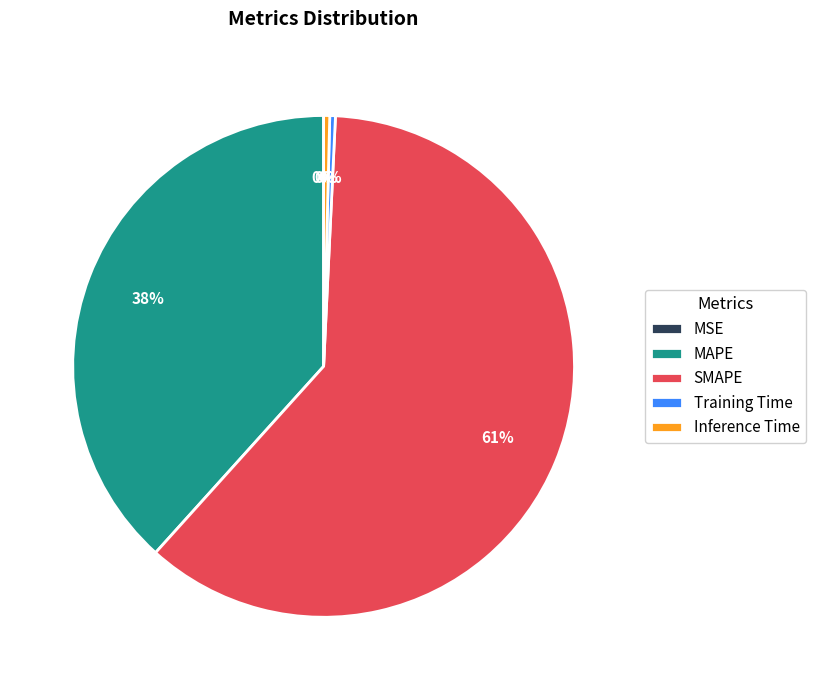

Do Training Time and MAPE together represent more than half of the pie?

No